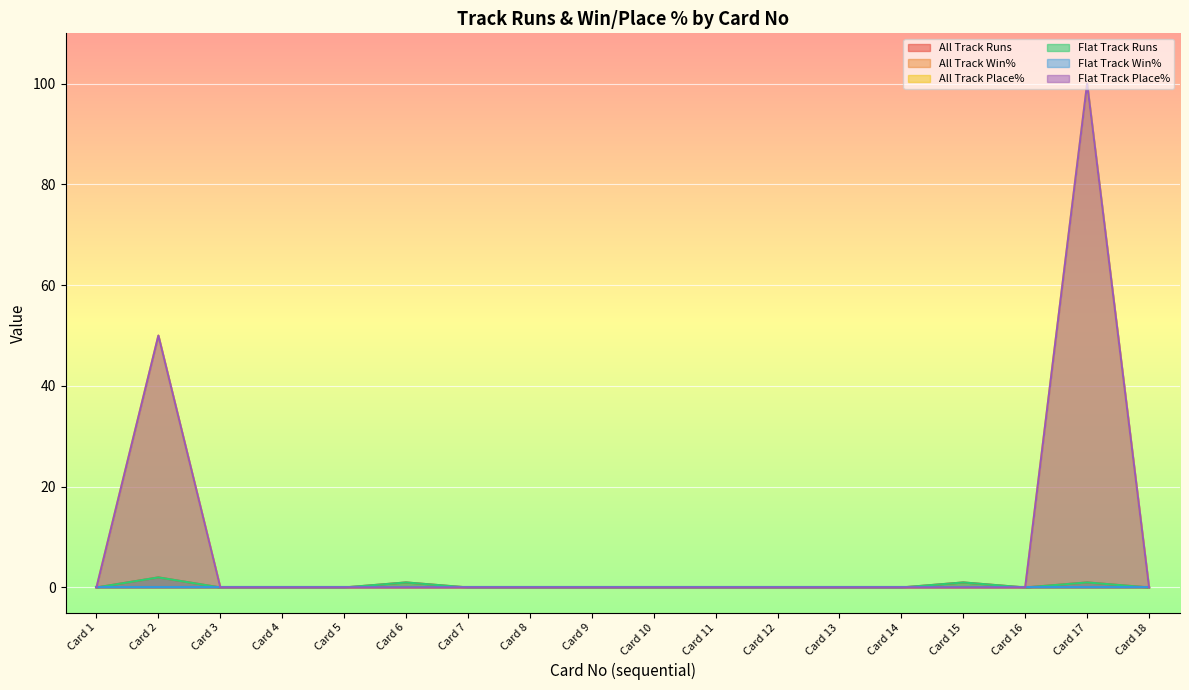

True or false: All Track Runs and Flat Track Runs cross at least once.

False